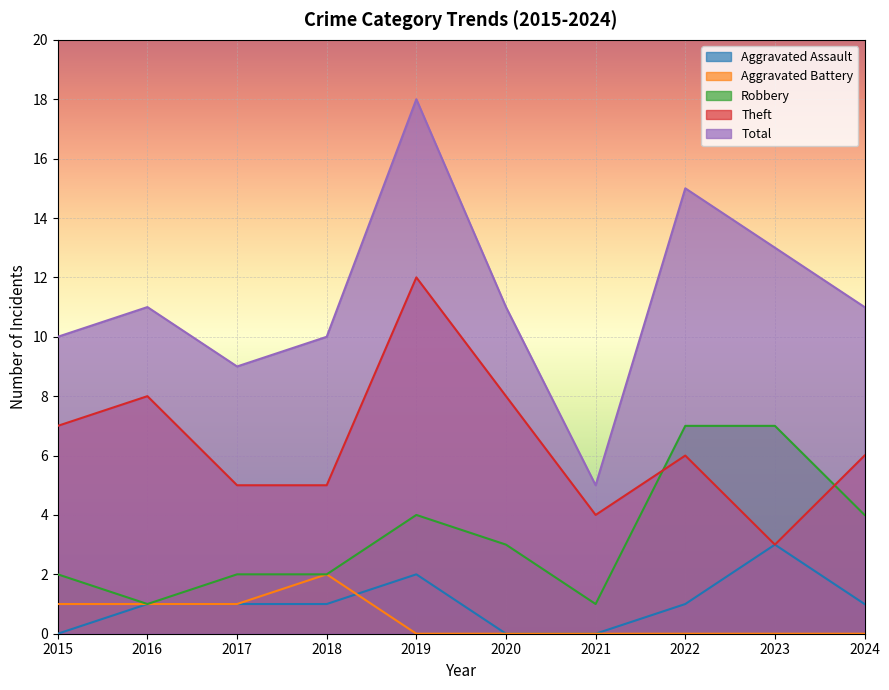

What is the spread (max minus min) of values at 2024?

11